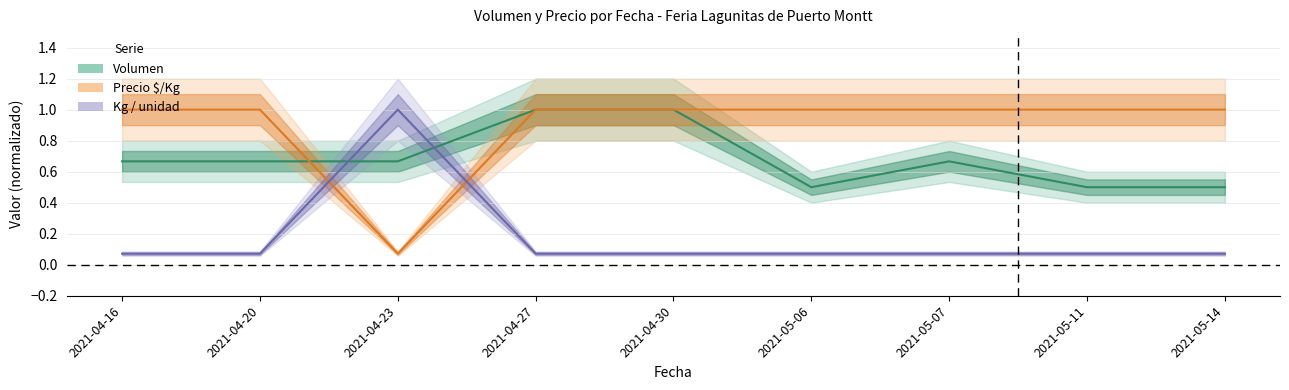

What is the minimum value for Precio $/Kg?

0.1